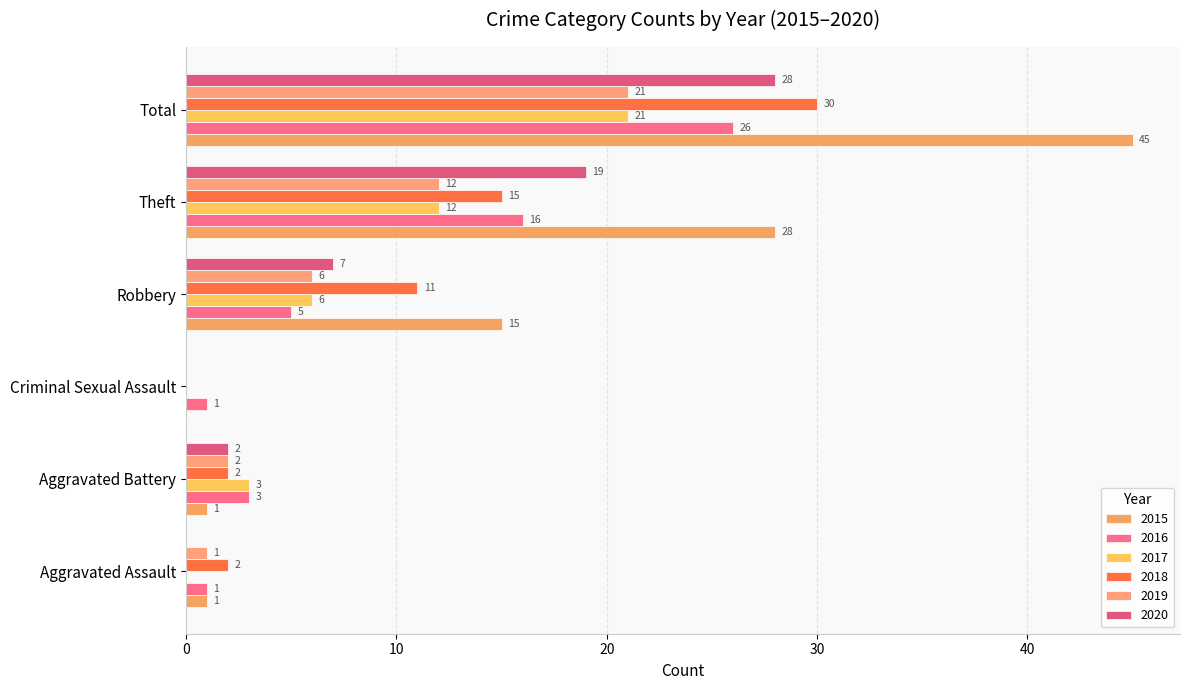

The 2017 series shows 21 at Total. True or false?

True